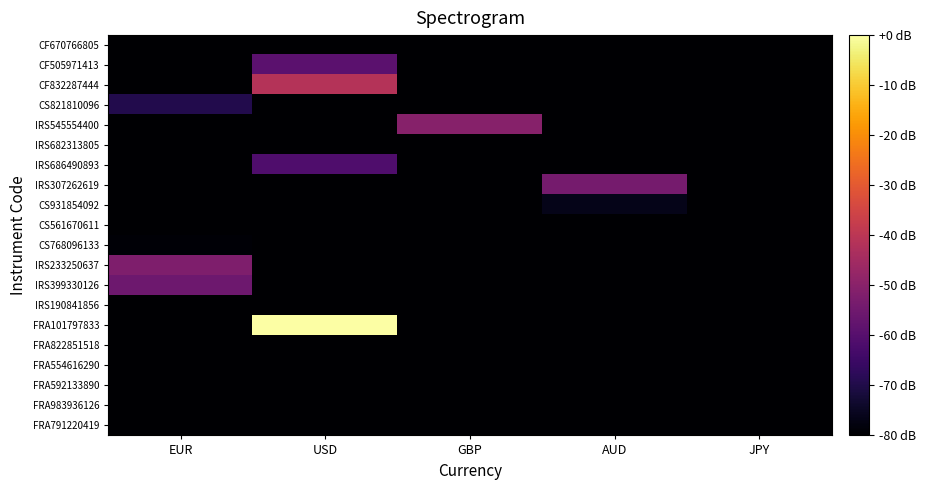

Reading right to left, what are all the values shown in this chart?

FRA791220419: JPY=-80.0	AUD=-80.0	GBP=-80.0	USD=-80.0	EUR=-80.0
FRA983936126: JPY=-80.0	AUD=-80.0	GBP=-80.0	USD=-80.0	EUR=-80.0
FRA592133890: JPY=-80.0	AUD=-80.0	GBP=-80.0	USD=-80.0	EUR=-80.0
FRA554616290: JPY=-80.0	AUD=-80.0	GBP=-80.0	USD=-80.0	EUR=-80.0
FRA822851518: JPY=-80.0	AUD=-80.0	GBP=-80.0	USD=-80.0	EUR=-80.0
FRA101797833: JPY=-80.0	AUD=-80.0	GBP=-80.0	USD=0.0	EUR=-80.0
IRS190841856: JPY=-80.0	AUD=-80.0	GBP=-80.0	USD=-80.0	EUR=-80.0
IRS399330126: JPY=-80.0	AUD=-80.0	GBP=-80.0	USD=-80.0	EUR=-55.4
IRS233250637: JPY=-80.0	AUD=-80.0	GBP=-80.0	USD=-80.0	EUR=-51.9
CS768096133: JPY=-80.0	AUD=-80.0	GBP=-80.0	USD=-80.0	EUR=-79.1
CS561670611: JPY=-80.0	AUD=-80.0	GBP=-80.0	USD=-80.0	EUR=-80.0
CS931854092: JPY=-80.0	AUD=-76.3	GBP=-80.0	USD=-80.0	EUR=-80.0
IRS307262619: JPY=-80.0	AUD=-54.0	GBP=-80.0	USD=-80.0	EUR=-80.0
IRS686490893: JPY=-80.0	AUD=-80.0	GBP=-80.0	USD=-61.4	EUR=-80.0
IRS682313805: JPY=-80.0	AUD=-80.0	GBP=-80.0	USD=-80.0	EUR=-80.0
IRS545554400: JPY=-80.0	AUD=-80.0	GBP=-50.6	USD=-80.0	EUR=-80.0
CS821810096: JPY=-80.0	AUD=-80.0	GBP=-80.0	USD=-80.0	EUR=-69.4
CF832287444: JPY=-80.0	AUD=-80.0	GBP=-80.0	USD=-41.3	EUR=-80.0
CF505971413: JPY=-80.0	AUD=-80.0	GBP=-80.0	USD=-58.8	EUR=-80.0
CF670766805: JPY=-80.0	AUD=-80.0	GBP=-80.0	USD=-80.0	EUR=-80.0